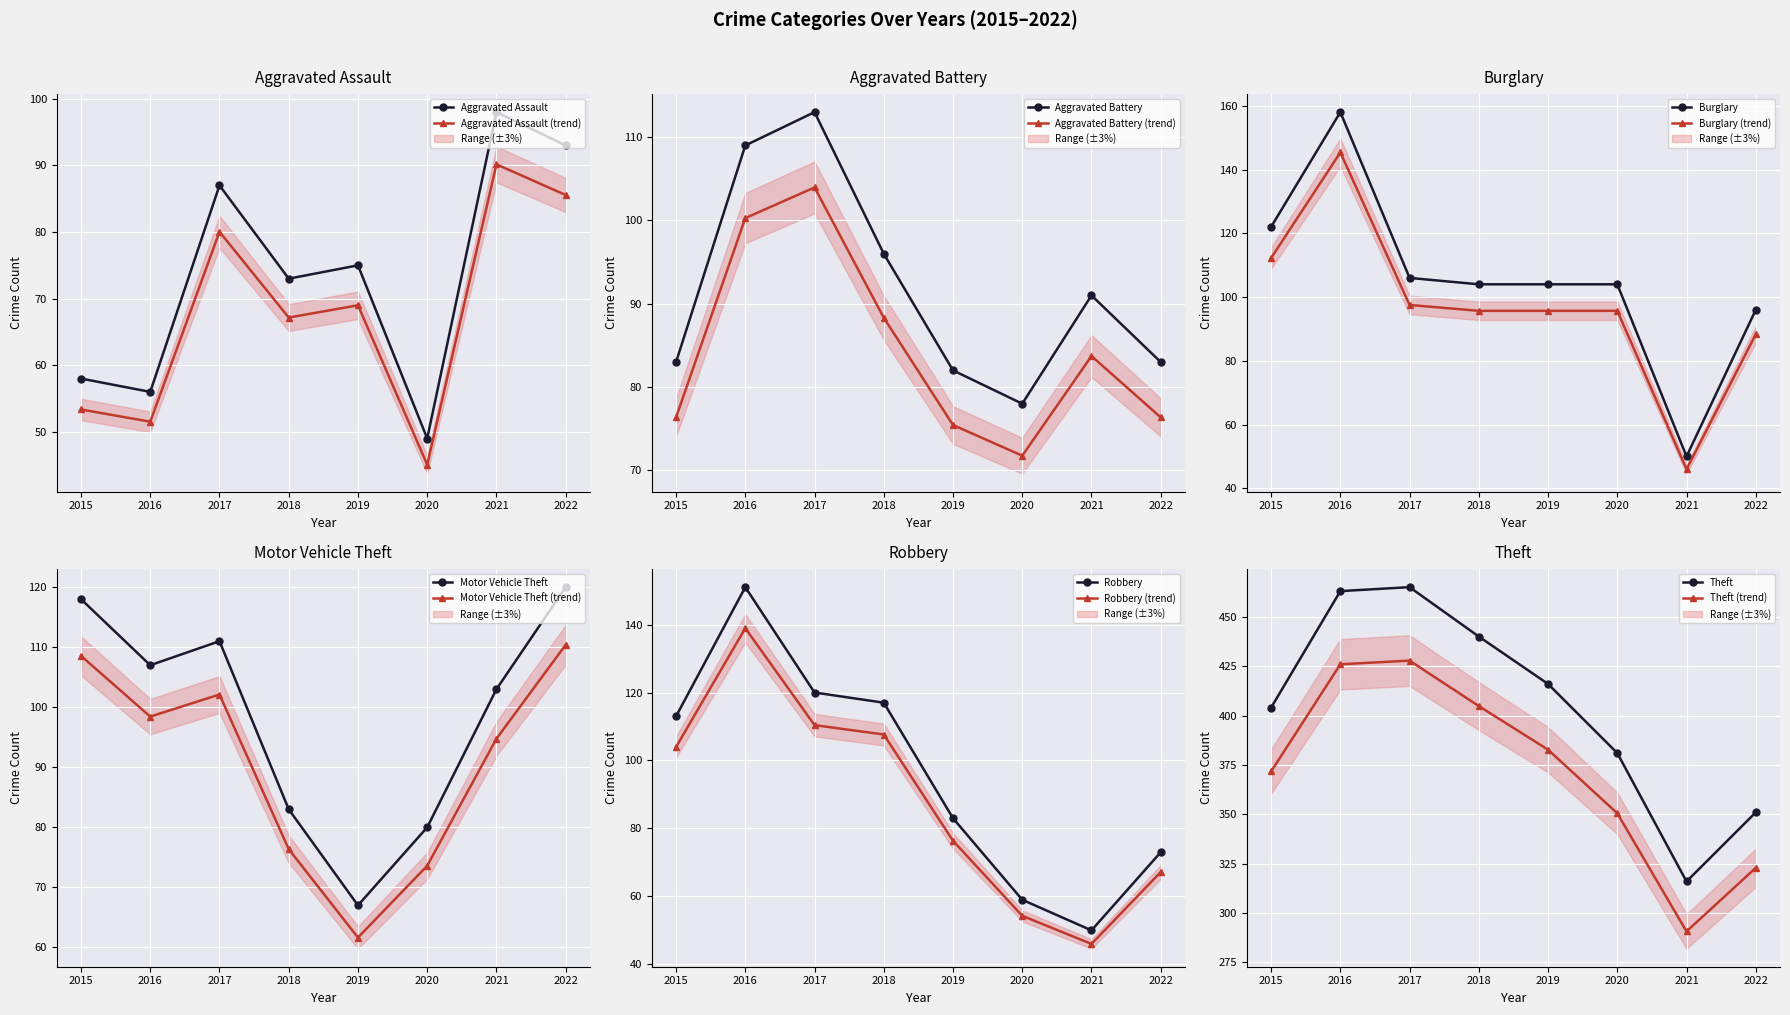

What is the average value of the Theft series?

404.5